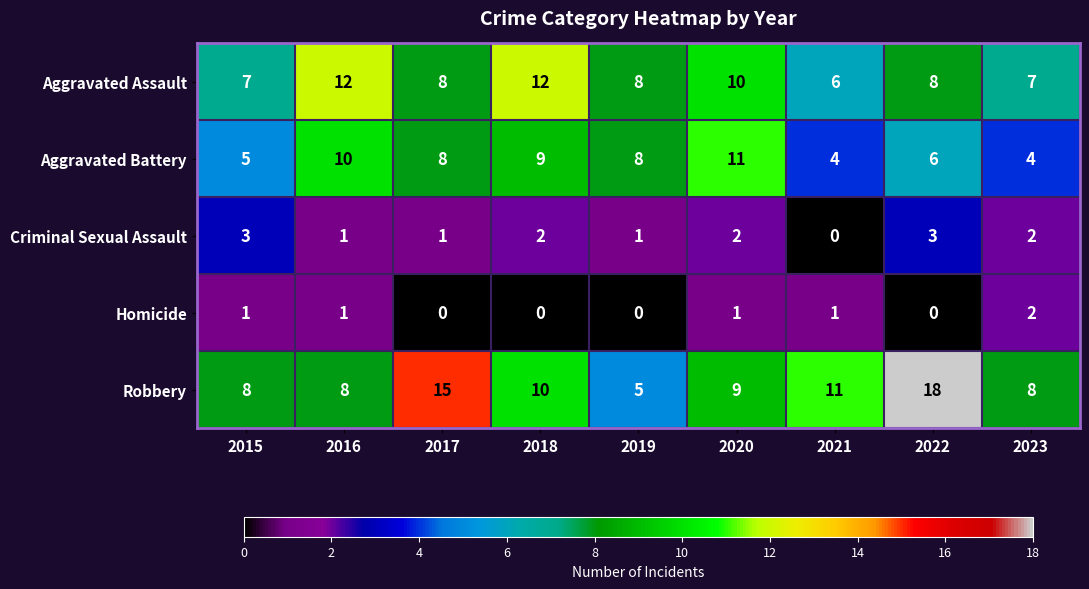

What is the difference between the maximum and minimum values in the Aggravated Assault series?

6